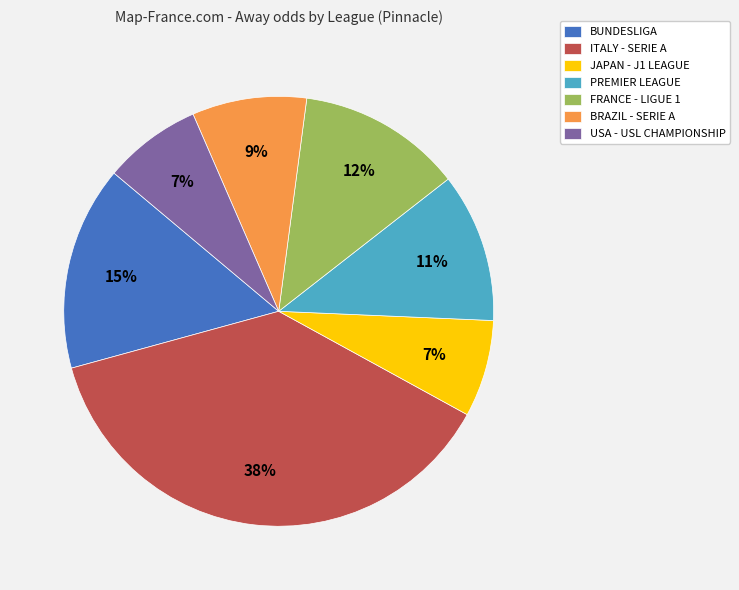

To the nearest percent, what percentage of the pie is ITALY - SERIE A?

38%